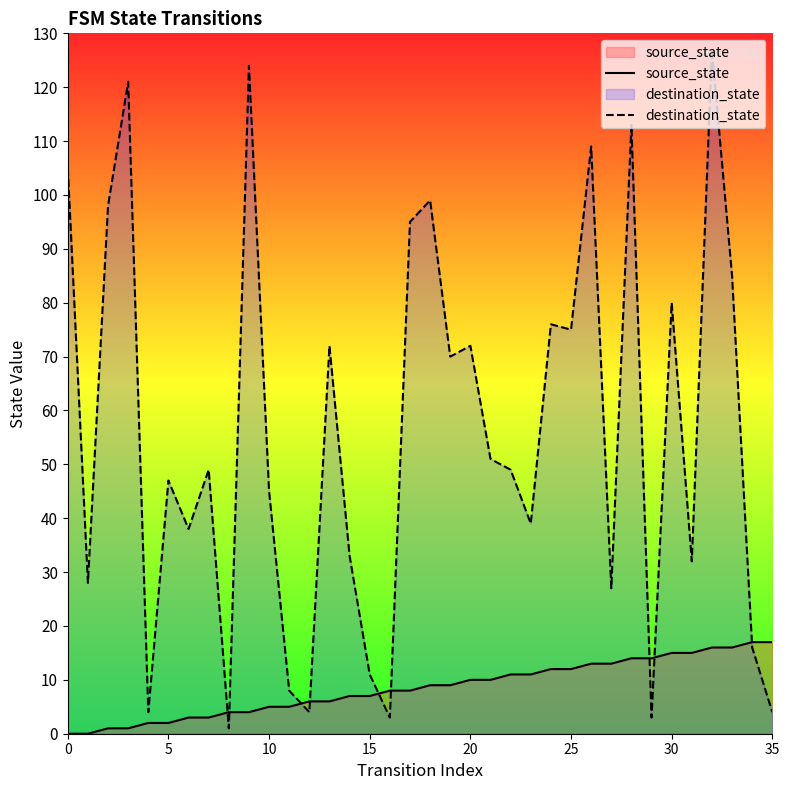

What is the total value across all series at 28?

127